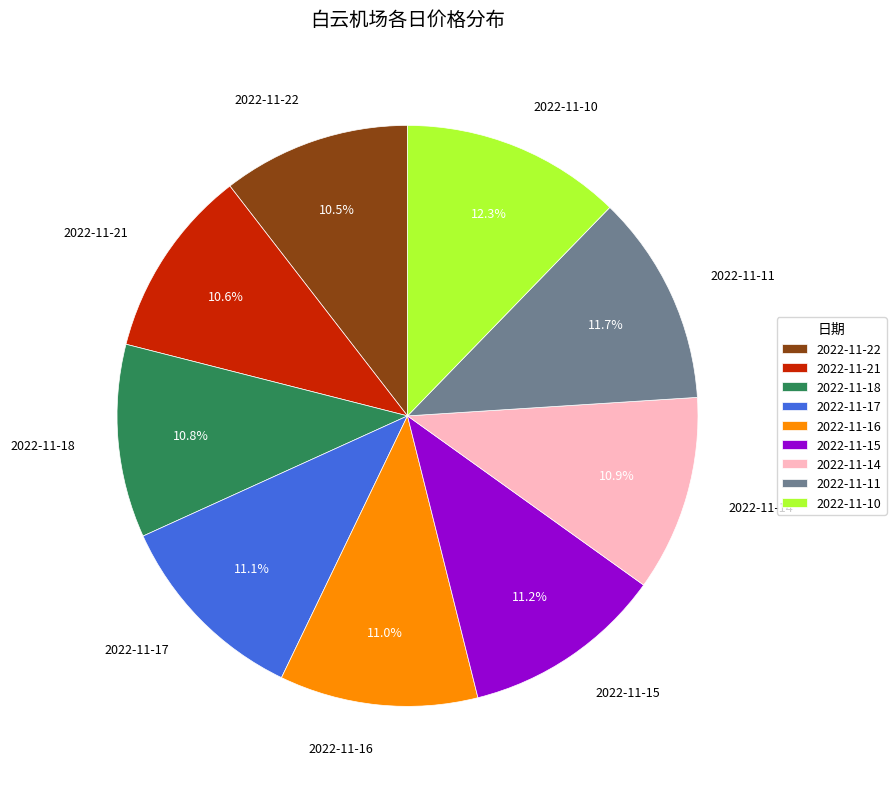

What is the ratio of the value at 2022-11-17 to the value at 2022-11-18?

1.0